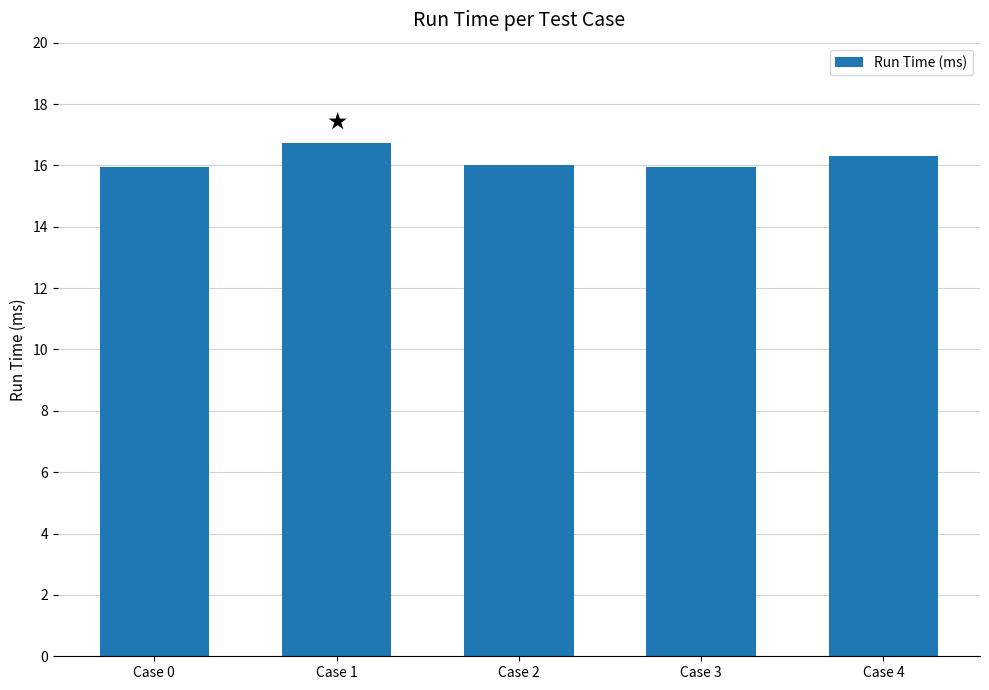

What is the ratio of the value at Case 0 to the value at Case 3?

1.0